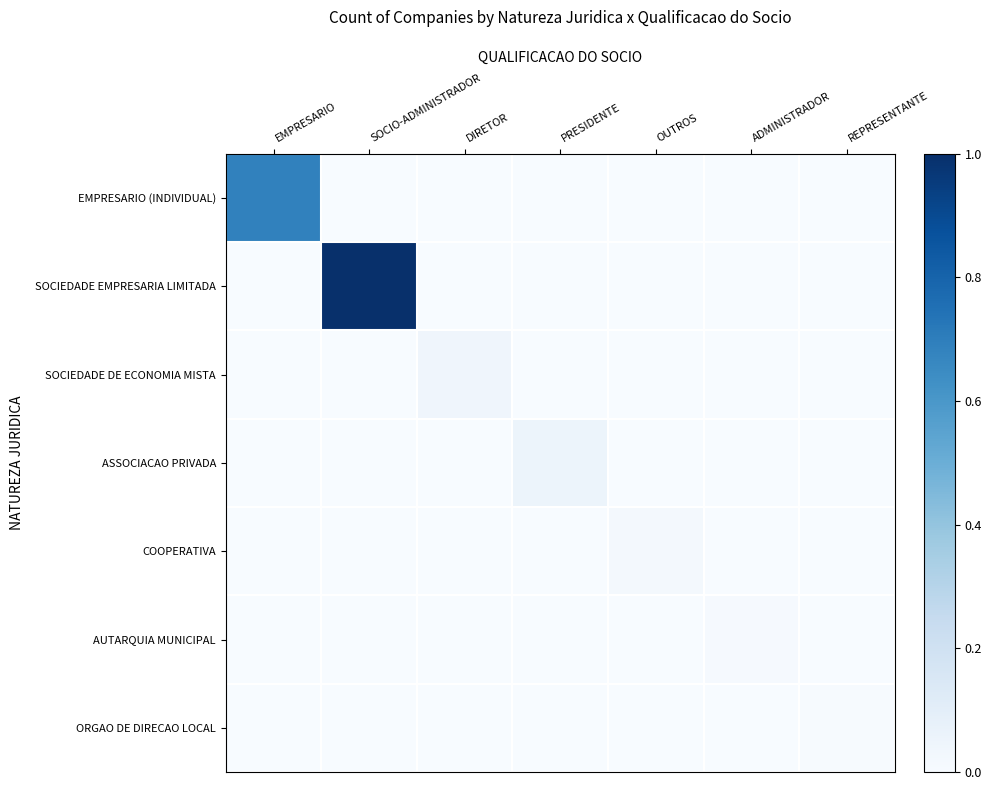

Between REPRESENTANTE and PRESIDENTE, which is larger?

REPRESENTANTE